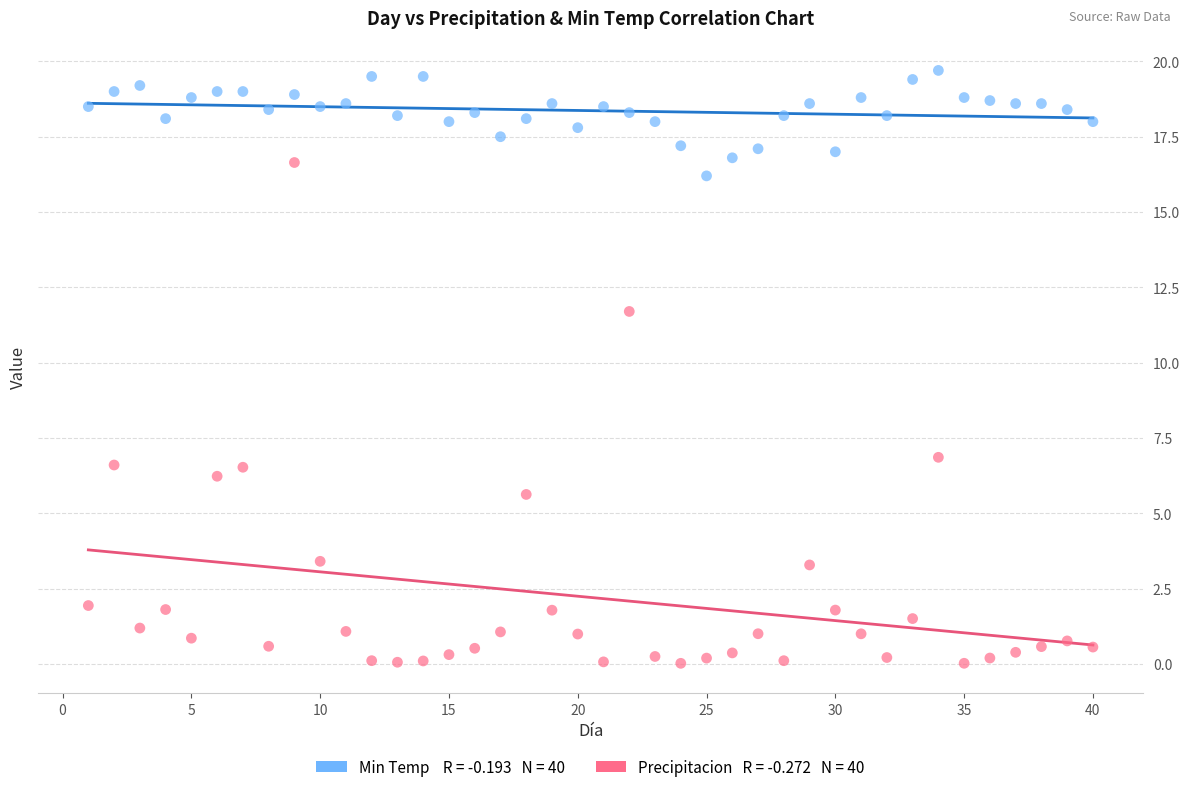

Across all data points, what is the range of Y values (max minus min)?

19.7